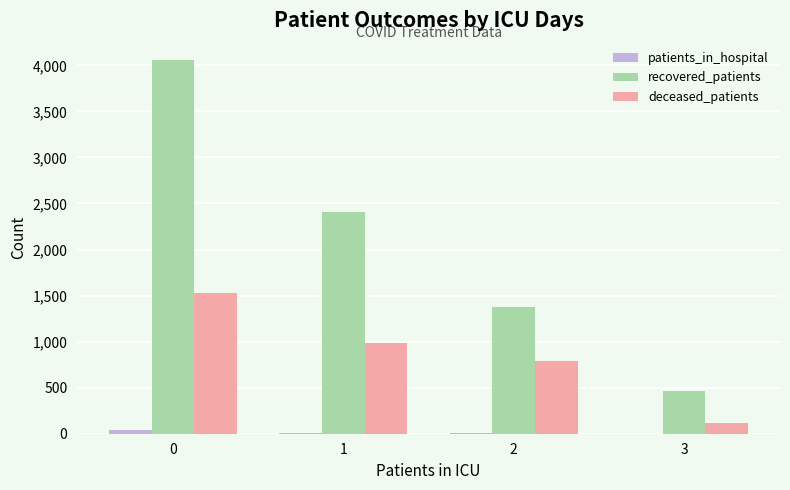

What is the sum of all recovered_patients values?

8312